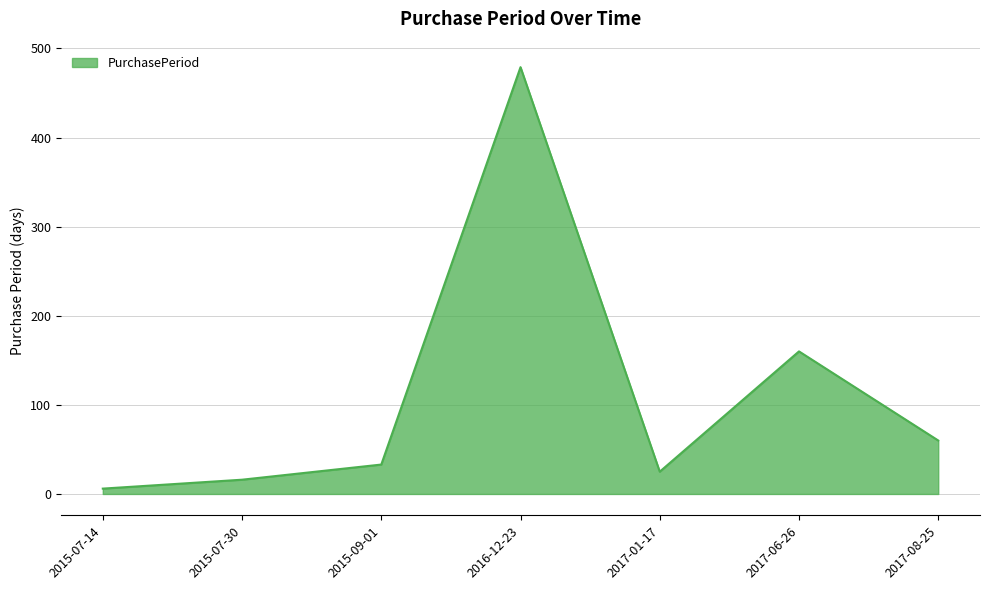

The value at 2015-09-01 is 51. True or false?

False